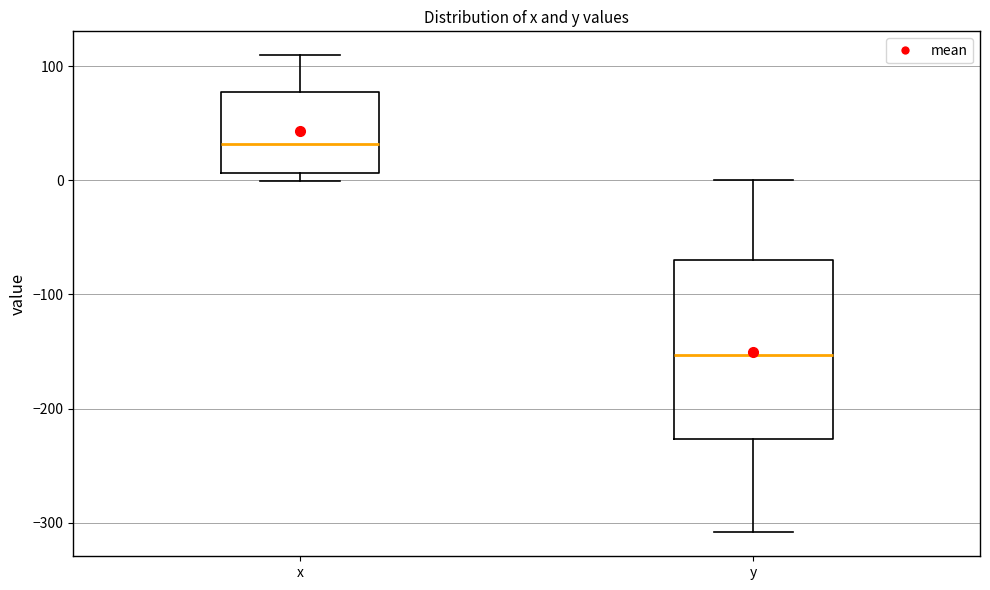

Comparing the boxes themselves (not the whiskers), which one is the tallest?

y